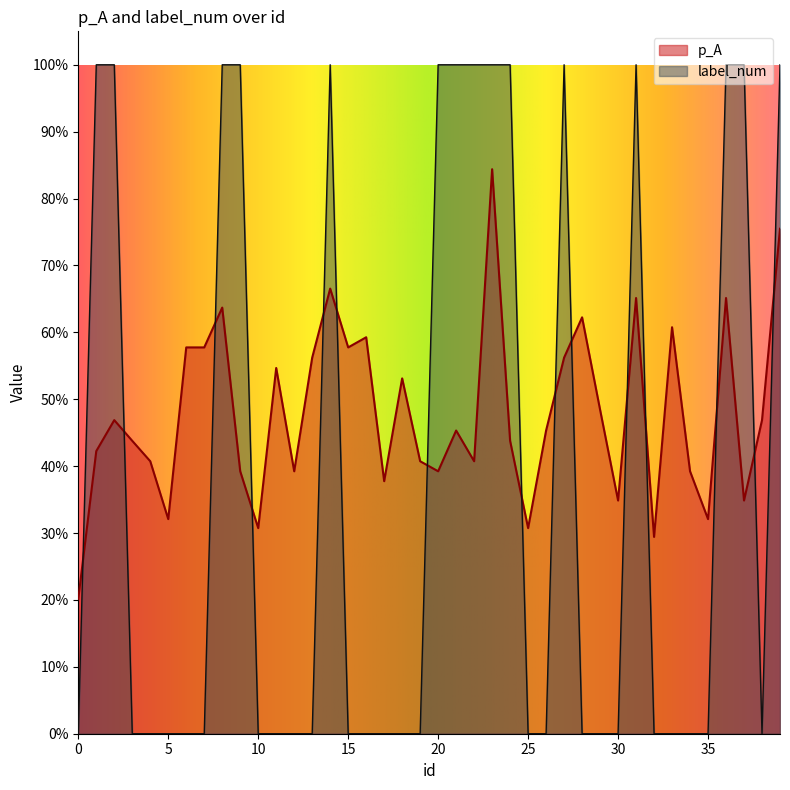

How many lines are shown in the chart?

2